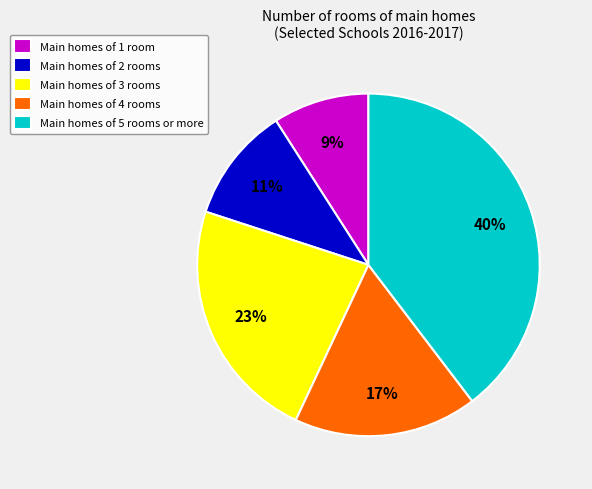

Which slice is the largest?

Main homes of 5 rooms or more